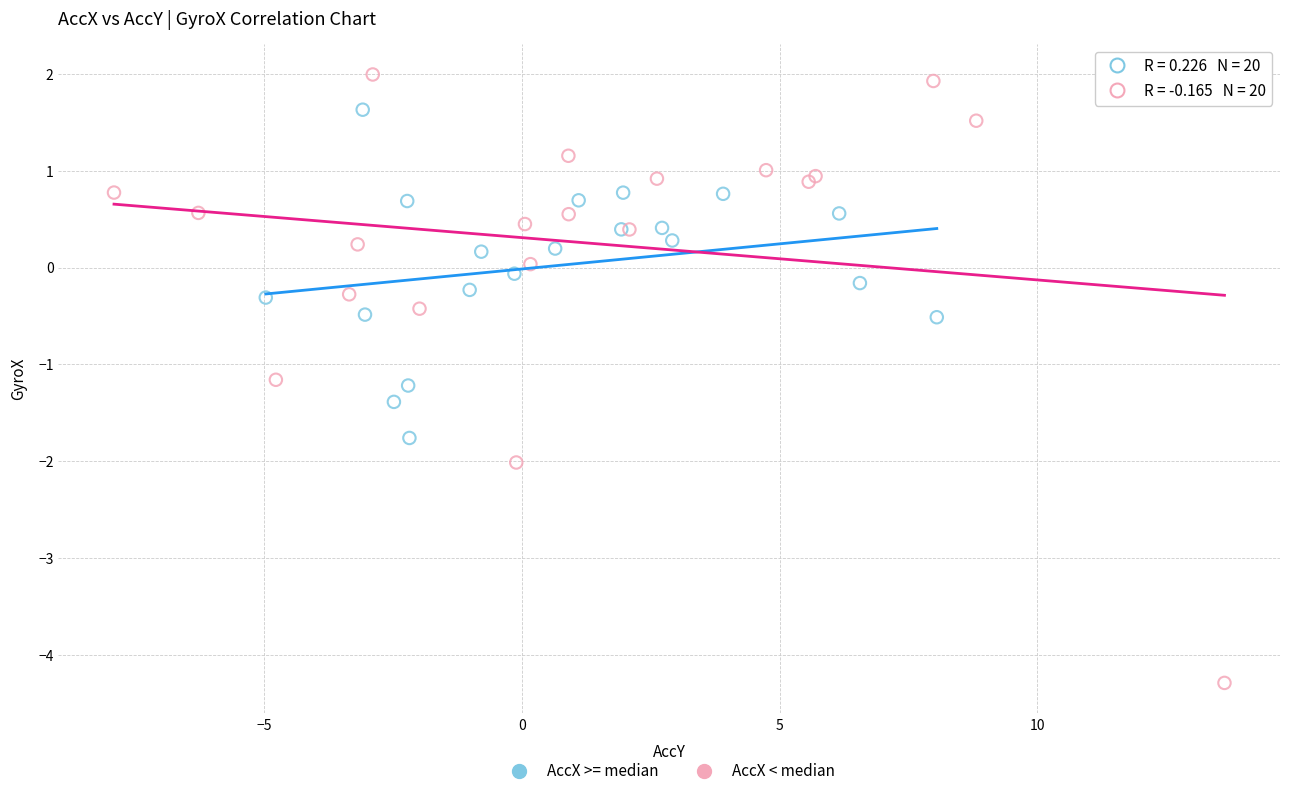

Which series contains the highest Y value?

AccX < median